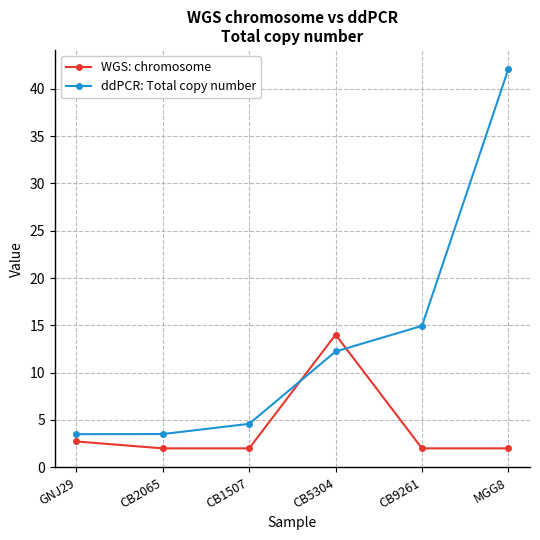

How many times do WGS: chromosome and ddPCR: Total copy number cross each other?

2